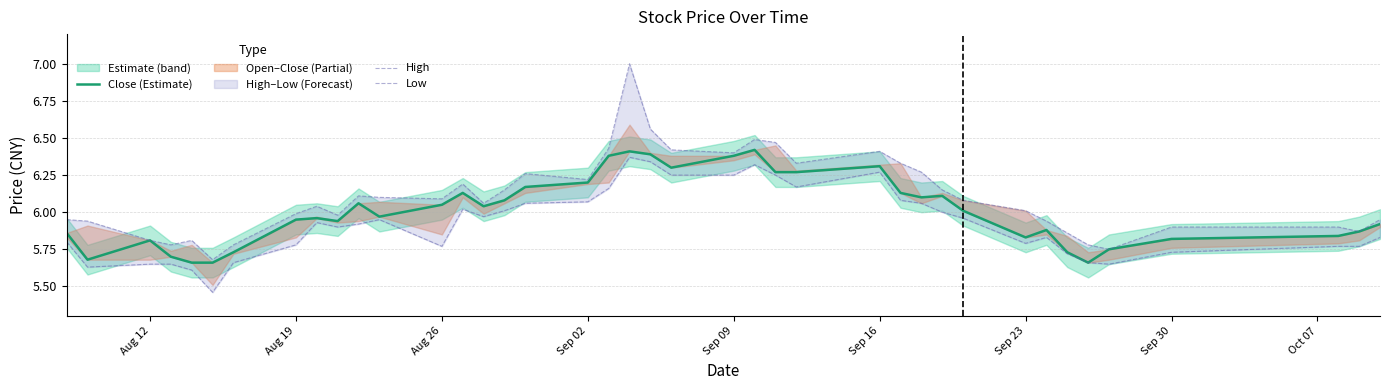

Which series changed the most between Sep 09 and Sep 23?

Close (Estimate)